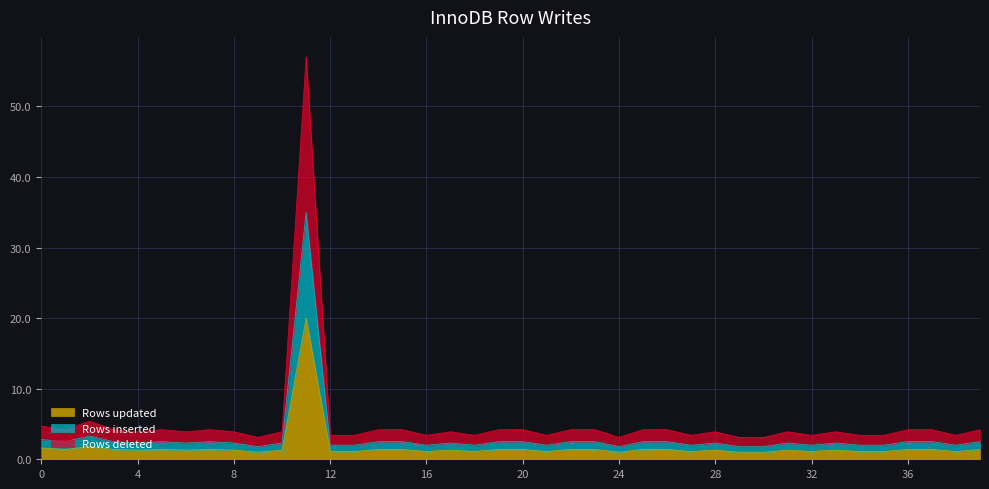

List the series in order of their peak value, highest first.

Rows deleted, Rows inserted, Rows updated